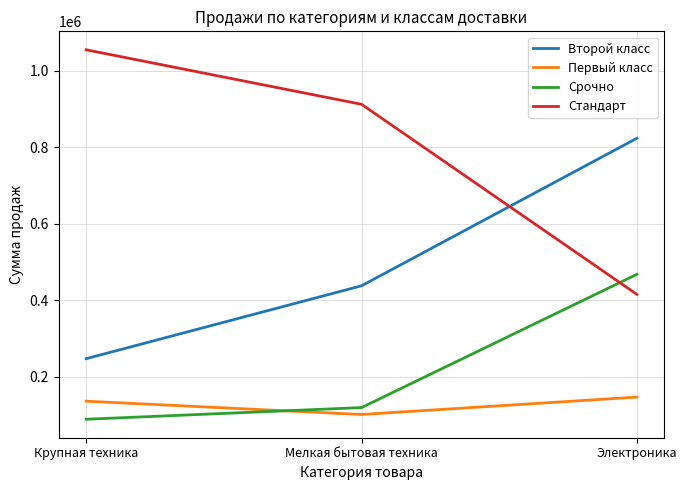

The Второй класс series shows 399113.5 at Крупная техника. True or false?

False